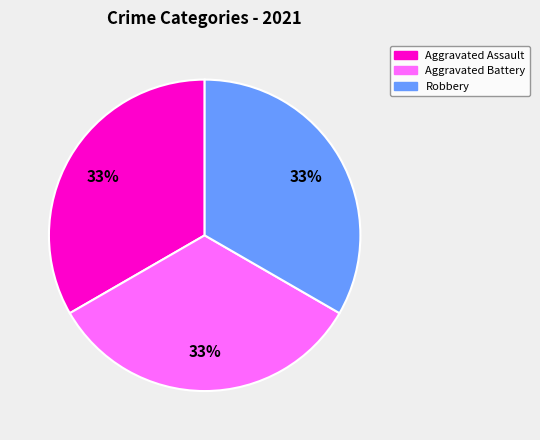

Do Aggravated Battery and Aggravated Assault together represent more than half of the pie?

Yes